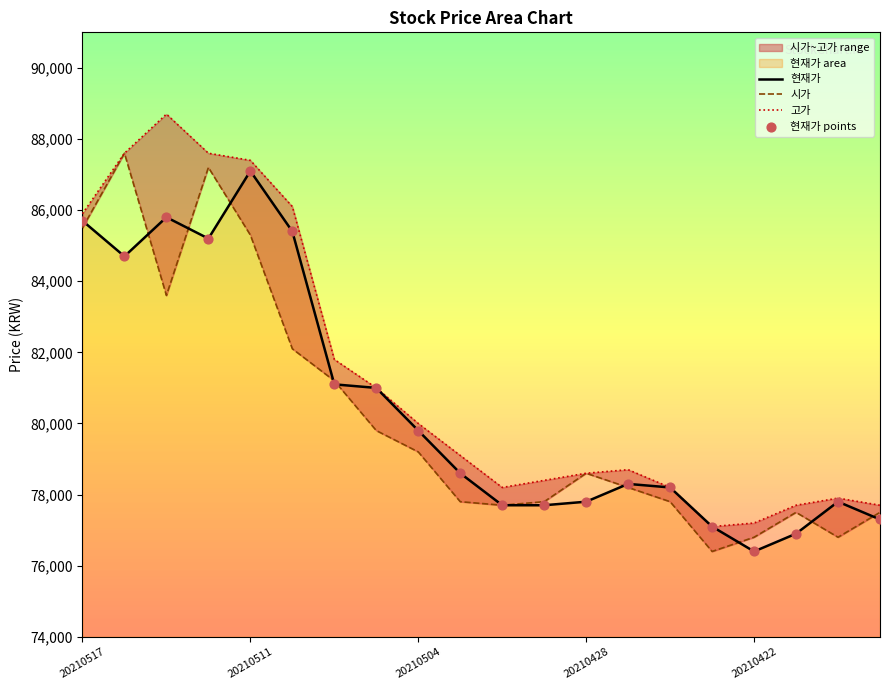

Which series reaches the minimum Y coordinate?

현재가